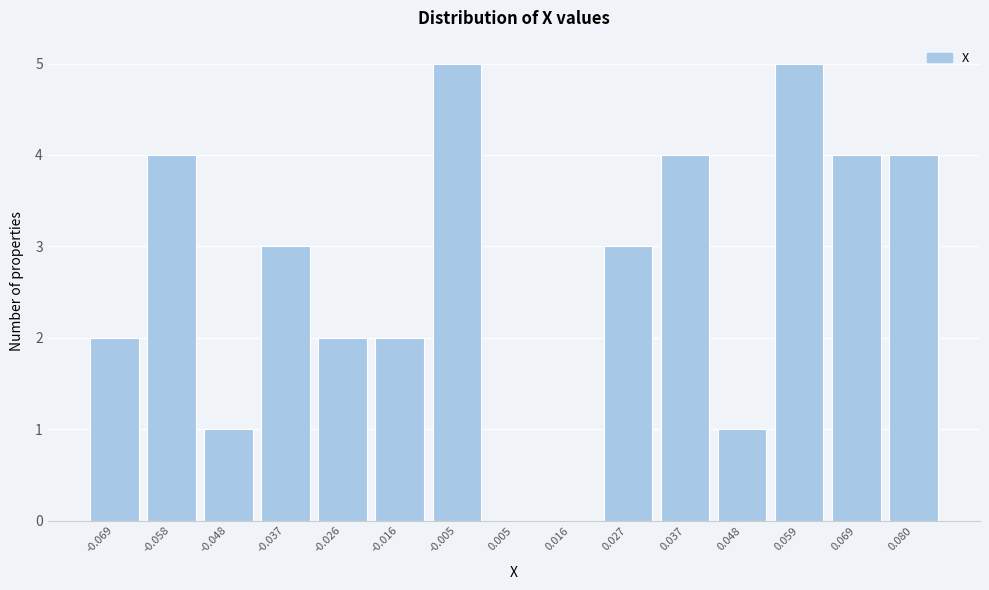

Reading right to left, transcribe all the data shown in this chart.

0.080=4	0.069=4	0.059=5	0.048=1	0.037=4	0.027=3	0.016=0	0.005=0	-0.005=5	-0.016=2	-0.026=2	-0.037=3	-0.048=1	-0.058=4	-0.069=2